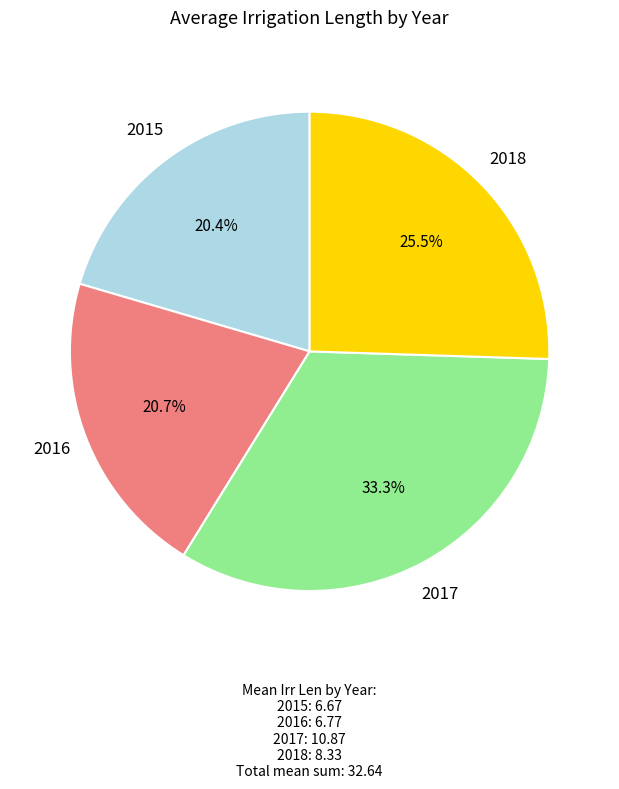

Which category has the biggest portion of the pie?

2017